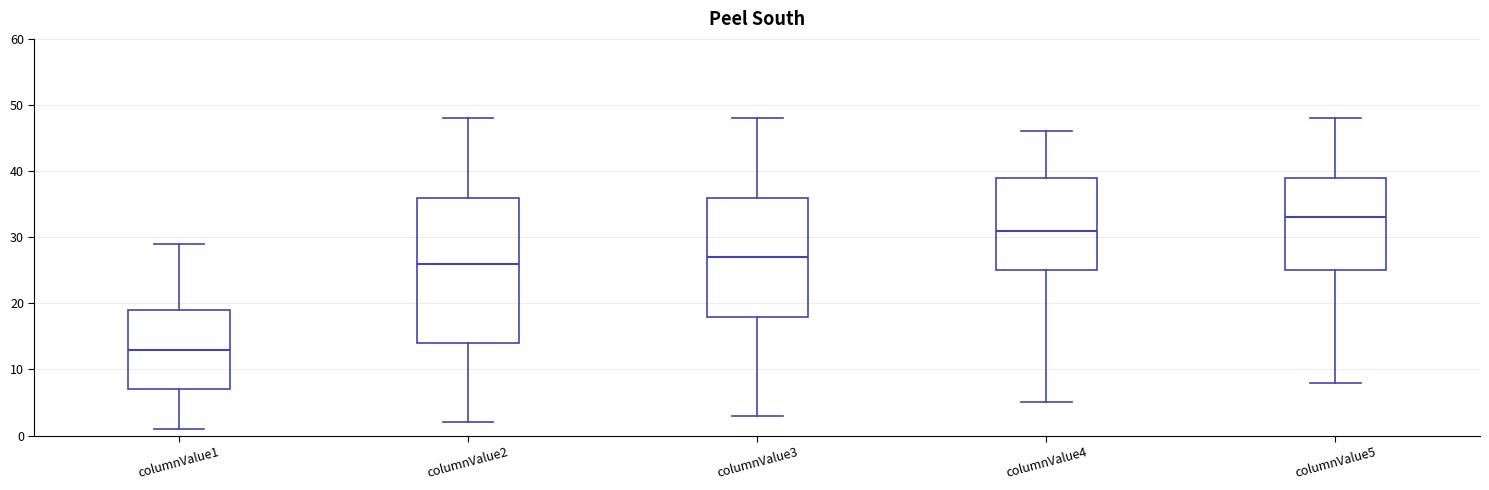

Which box has the highest median line?

columnValue5